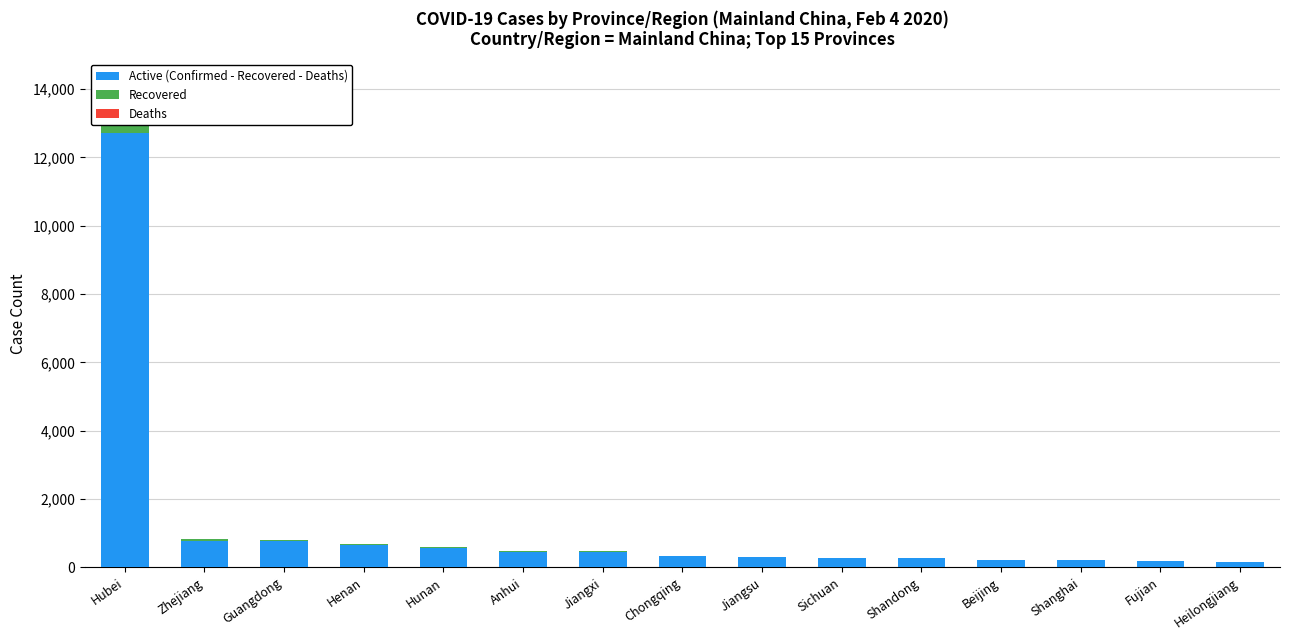

Reading left to right, extract all data points from this chart.

Active (Confirmed - Recovered - Deaths): Hubei=12711	Zhejiang=767	Guangdong=783	Henan=646	Hunan=562	Anhui=460	Jiangxi=456	Chongqing=333	Jiangsu=296	Sichuan=267	Shandong=264	Beijing=204	Shanghai=206	Fujian=191	Heilongjiang=149
Recovered: Hubei=397	Zhejiang=62	Guangdong=30	Henan=27	Hunan=31	Anhui=20	Jiangxi=20	Chongqing=9	Jiangsu=12	Sichuan=14	Shandong=11	Beijing=23	Shanghai=12	Fujian=3	Heilongjiang=4
Deaths: Hubei=414	Zhejiang=0	Guangdong=0	Henan=2	Hunan=0	Anhui=0	Jiangxi=0	Chongqing=2	Jiangsu=0	Sichuan=1	Shandong=0	Beijing=1	Shanghai=1	Fujian=0	Heilongjiang=2